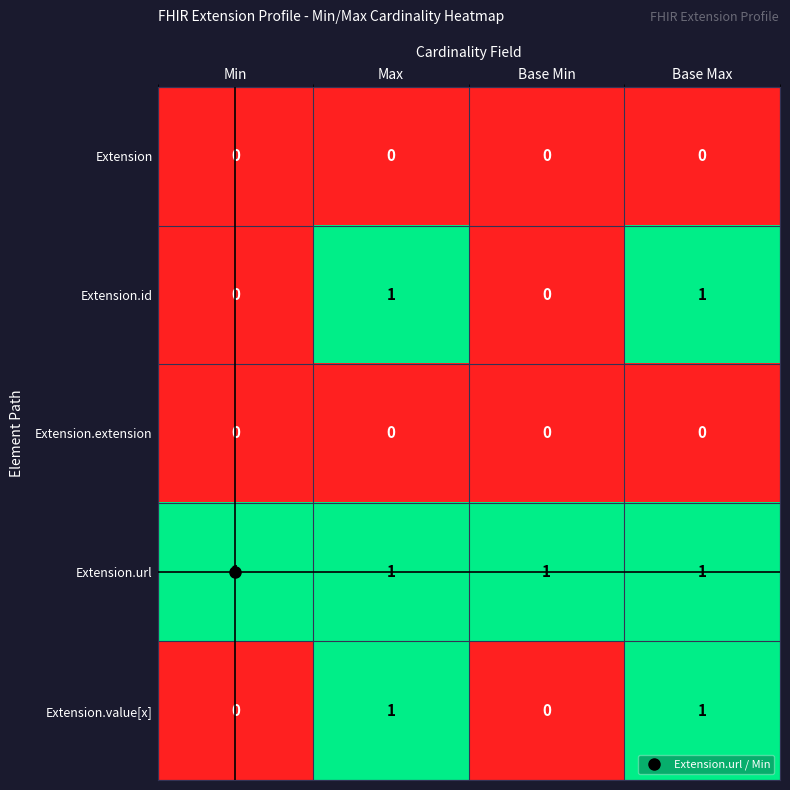

At how many categories does at least one series exceed 0?

4